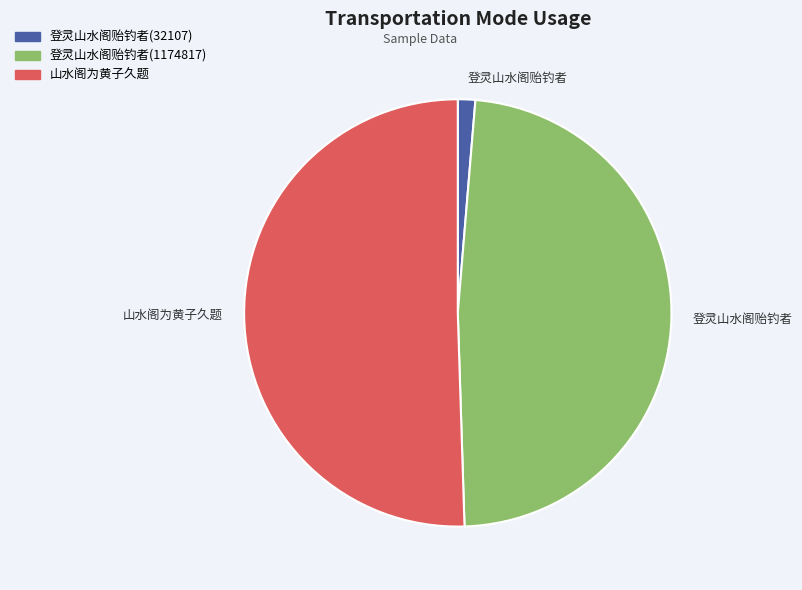

Is there a majority slice in this chart?

Yes